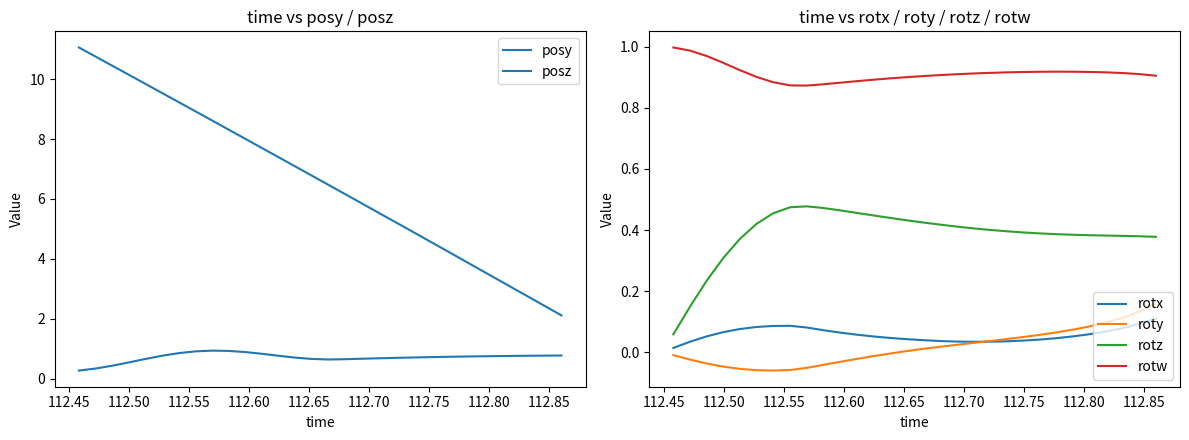

True or false: rotz and rotx cross at least once.

False